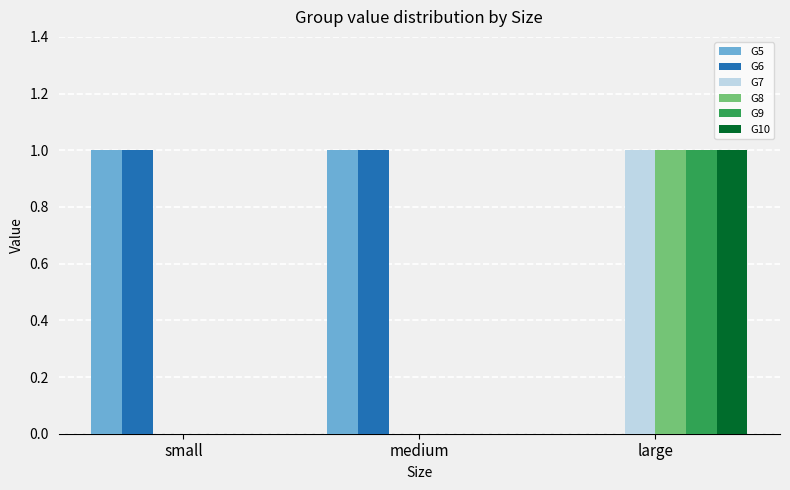

The value of G10 at medium is 0. True or false?

True